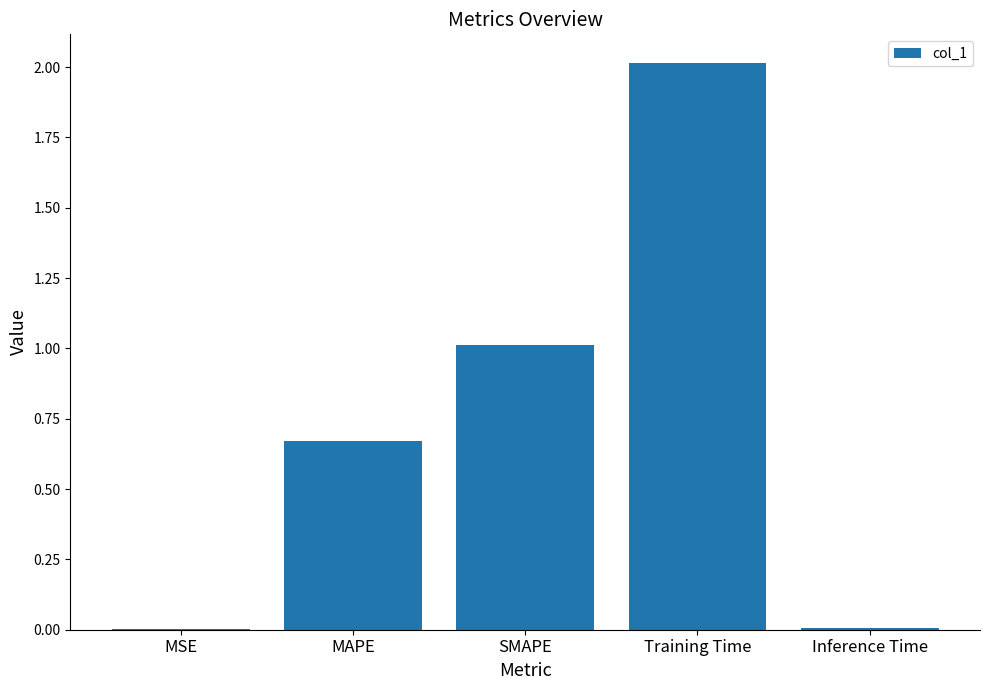

The value at SMAPE is 0.2. True or false?

False